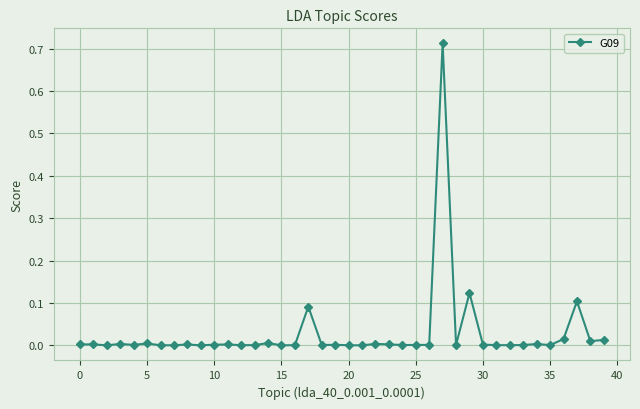

Count the number of data series in this chart.

1